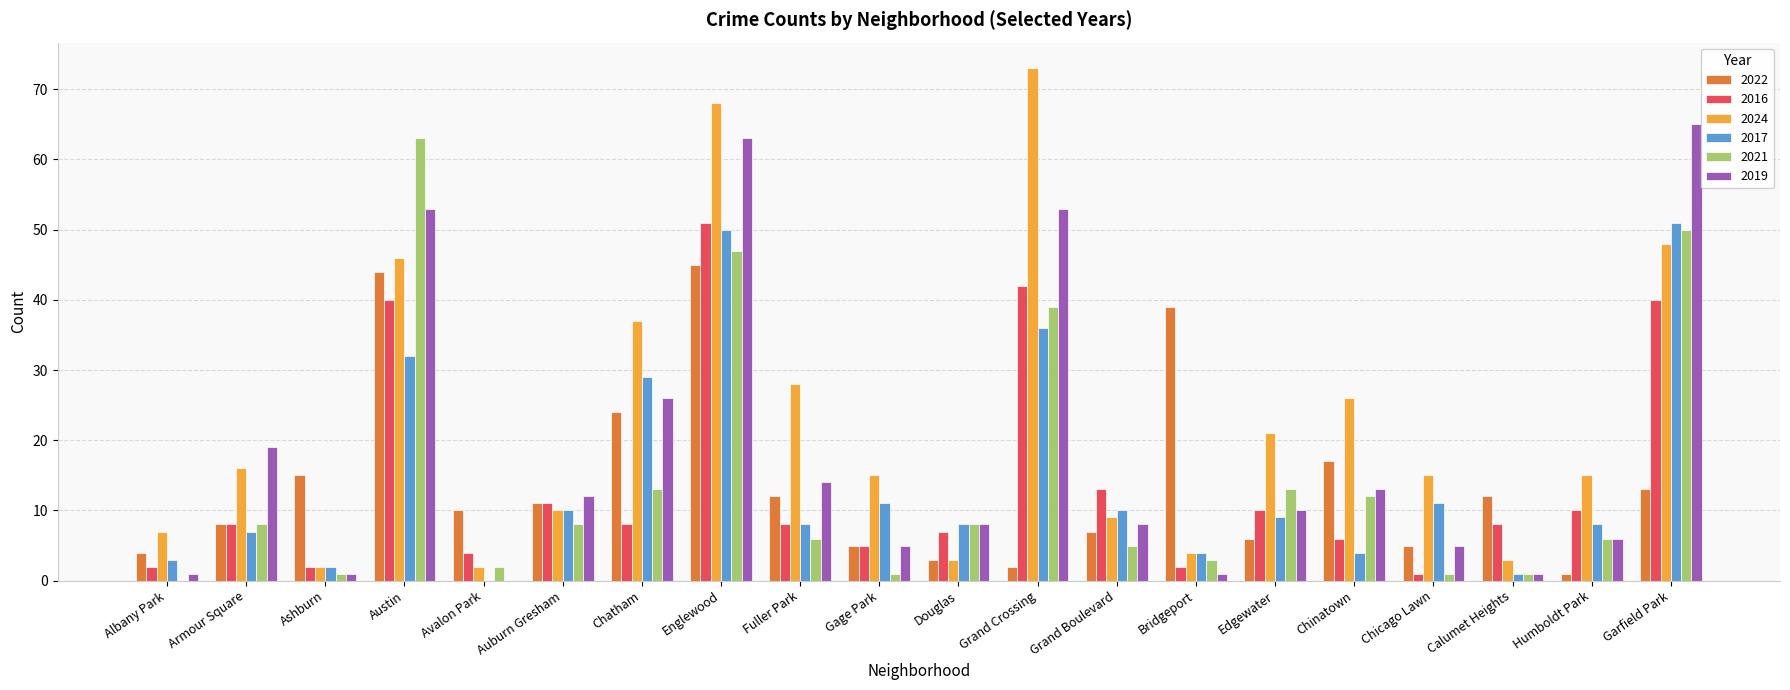

What is the sum of the 2022 values at Douglas and Gage Park?

8